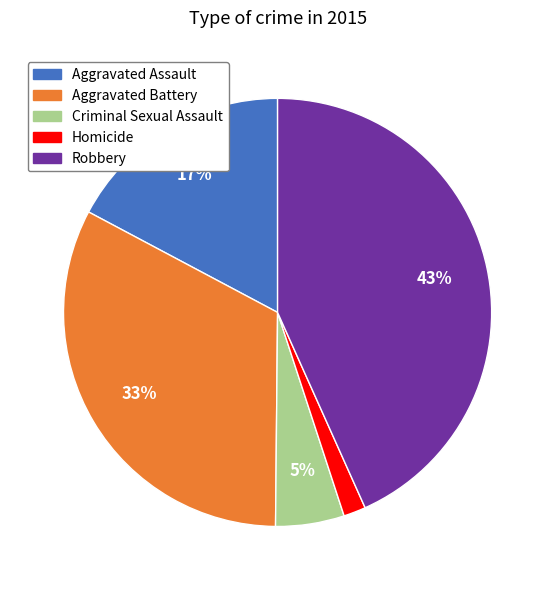

To the nearest percent, what portion does Aggravated Battery represent?

33%